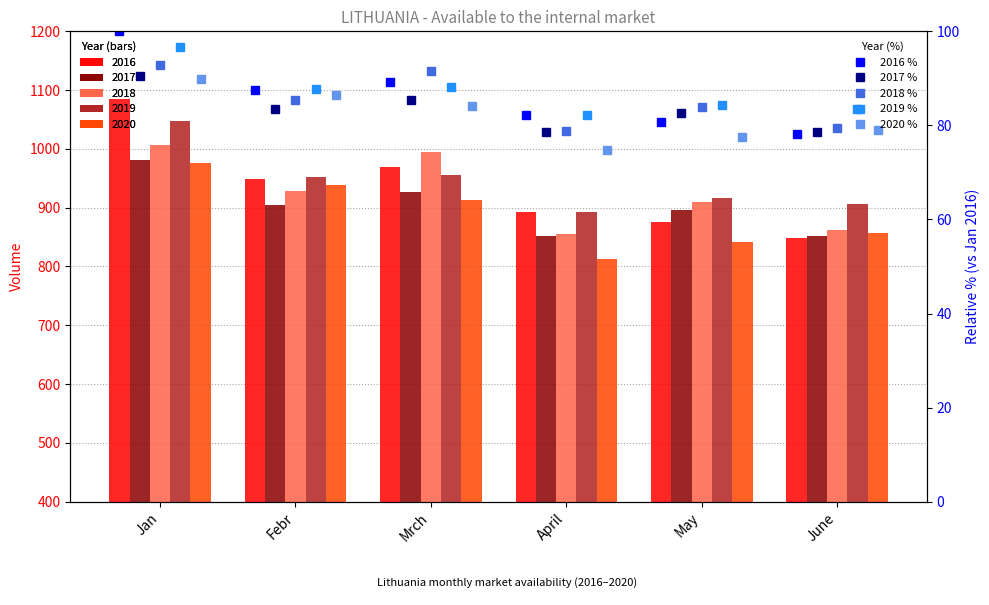

How many values in the 2016 % series are below 87?

3